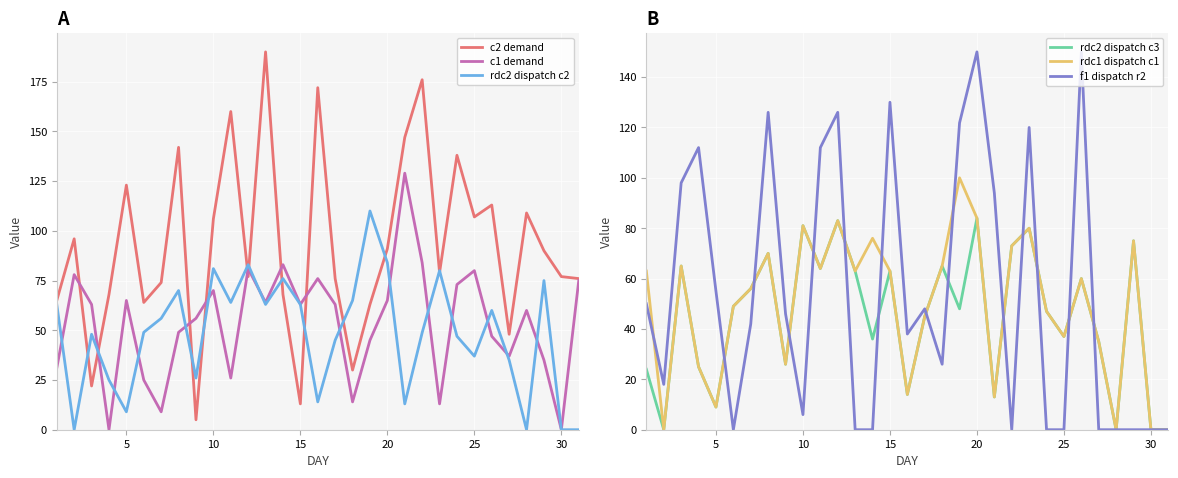

What is the maximum value for c1 demand?

129.0